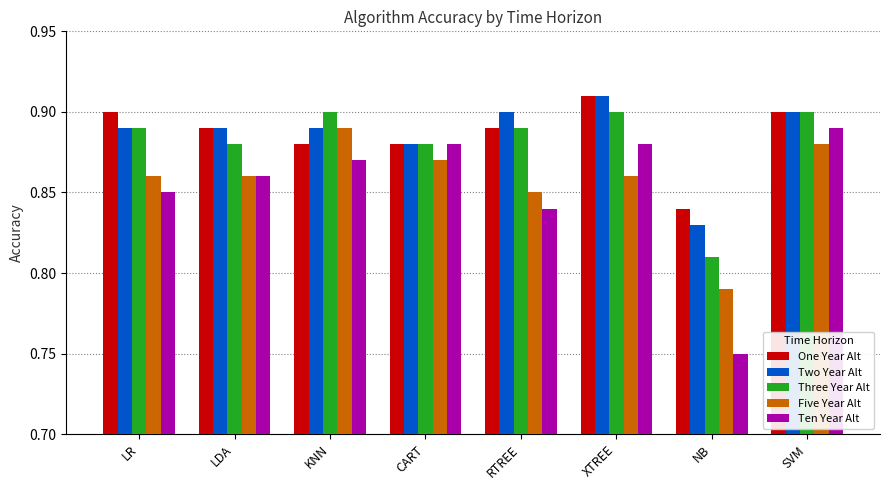

What is the sum of the Two Year Alt values at NB and LDA?

1.7